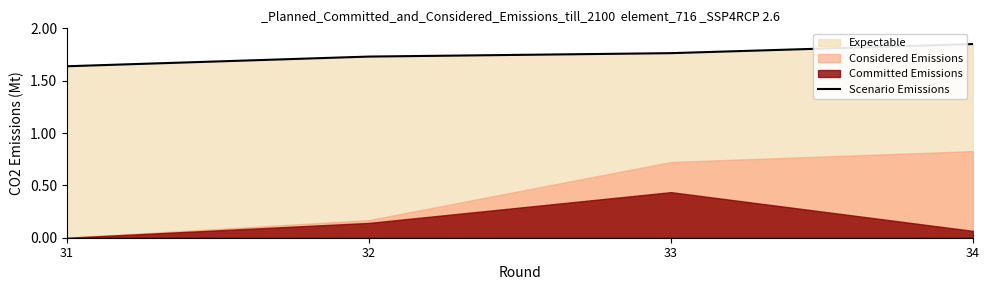

Which category has the highest value across all series?

34